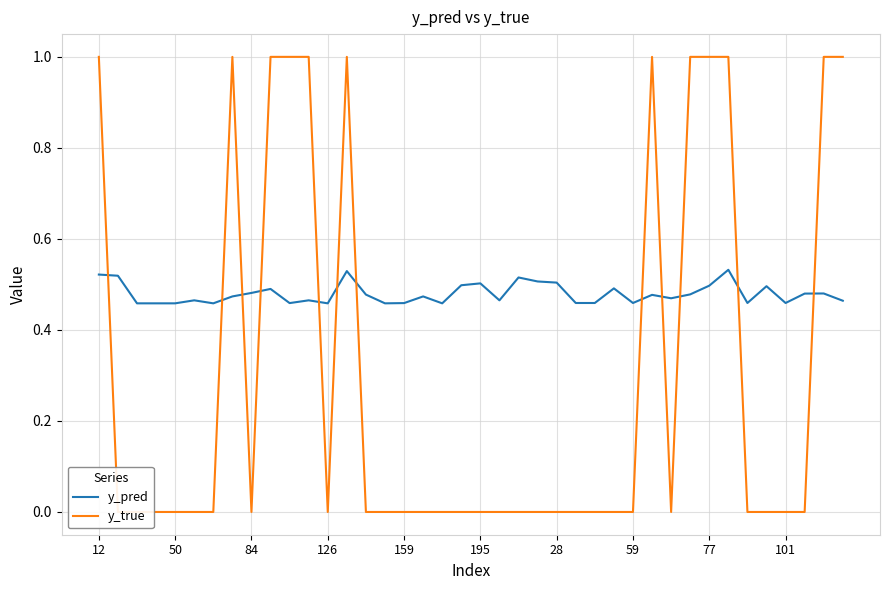

Rank the series by their average value, from highest to lowest.

y_pred, y_true